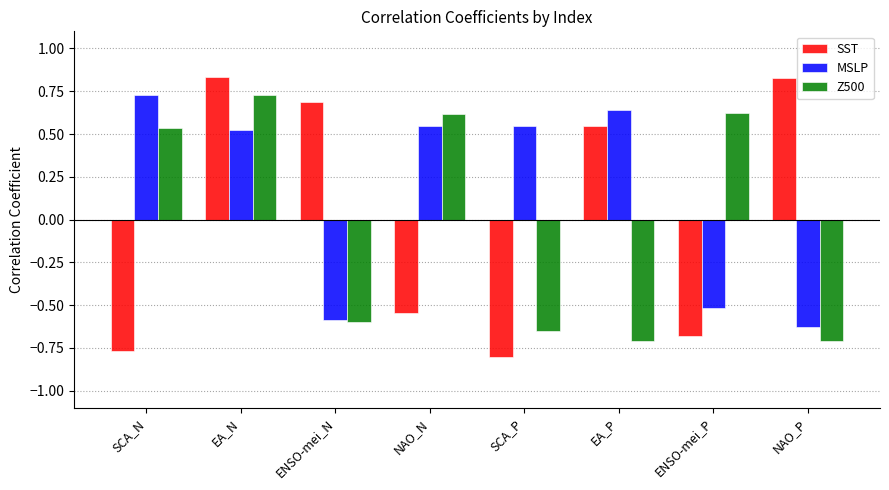

What is the sum of all Z500 values?

-0.2